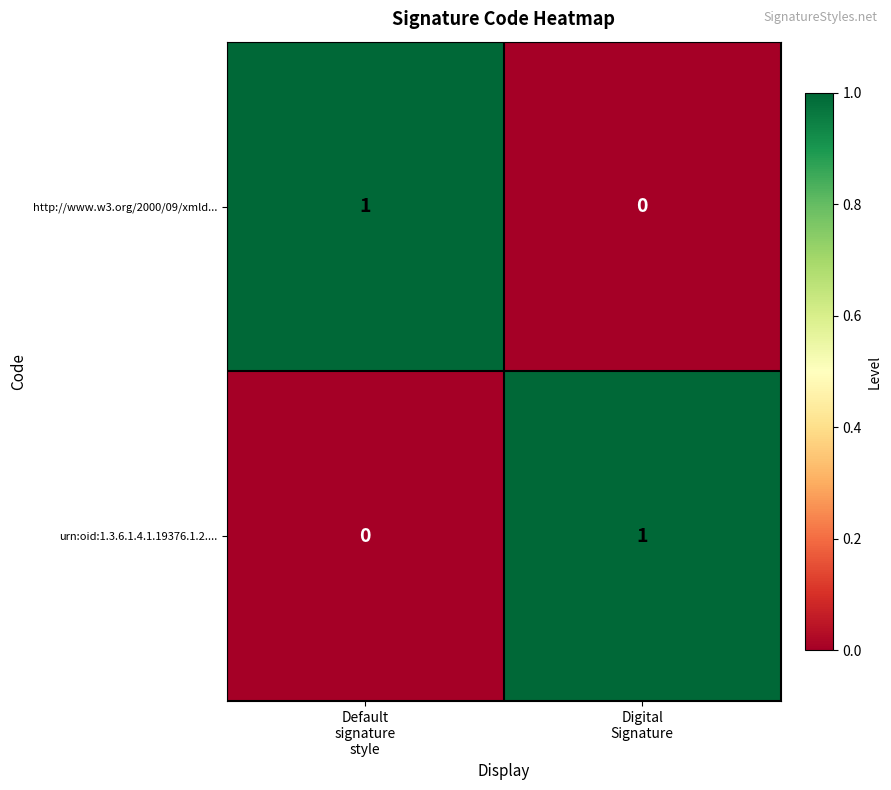

At how many categories does at least one series exceed 0?

2